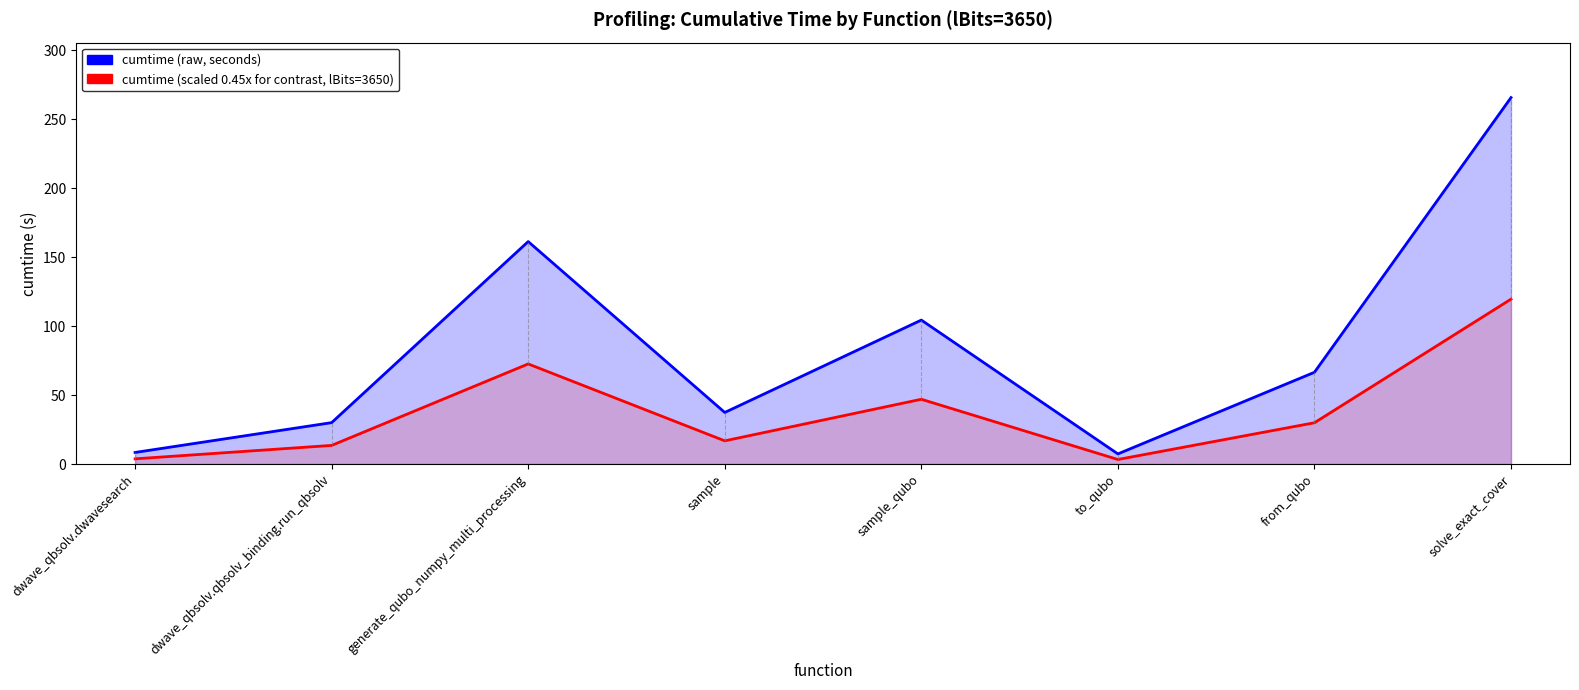

The value of cumtime at from_qubo is 45.1. True or false?

False